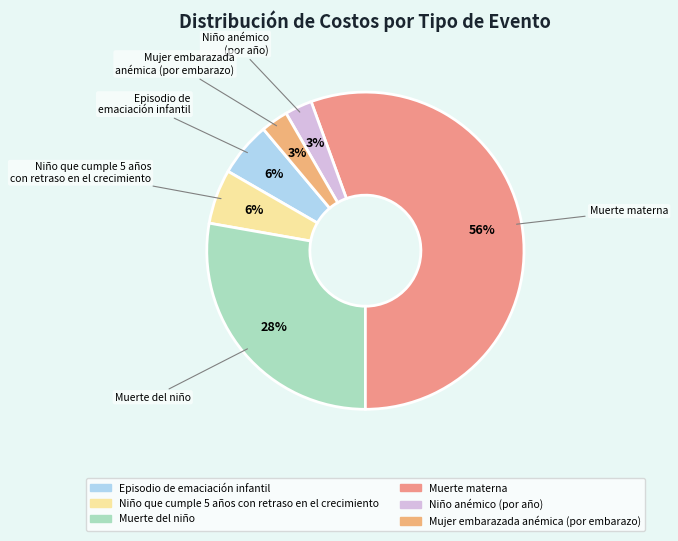

To the nearest percent, what is the combined percentage of Muerte materna and Mujer embarazada anémica (por embarazo)?

58%